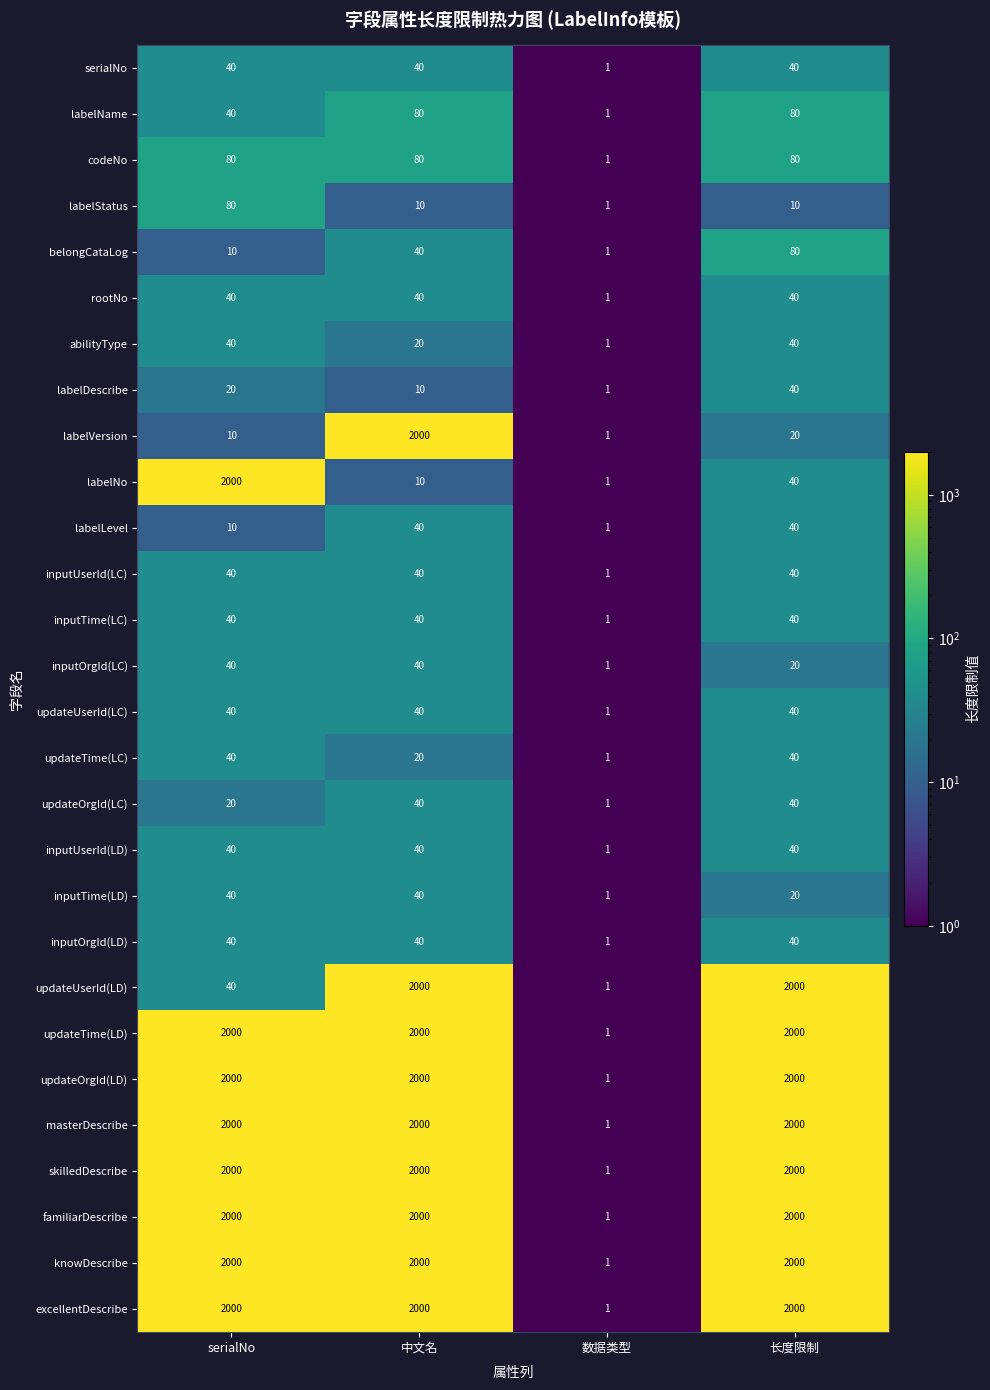

What is the total value across all series at serialNo?

16750